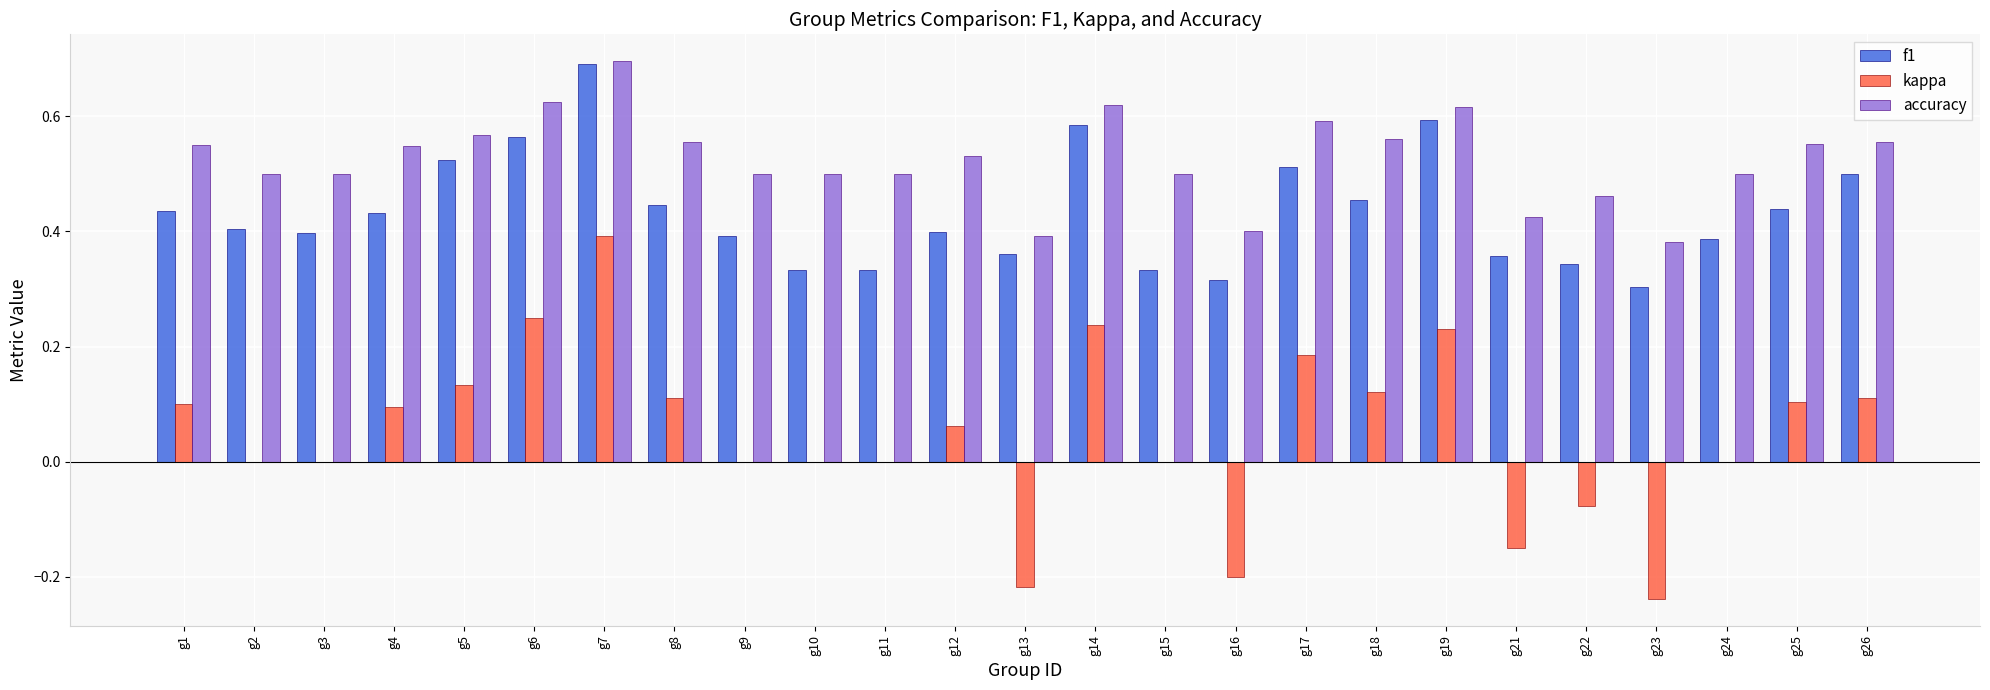

What is the maximum value shown in the chart?

0.7